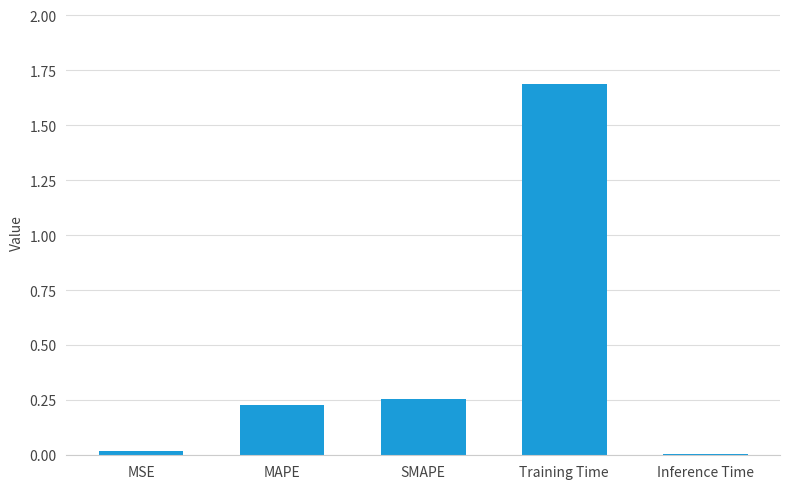

Which category has the highest value across all series?

Training Time